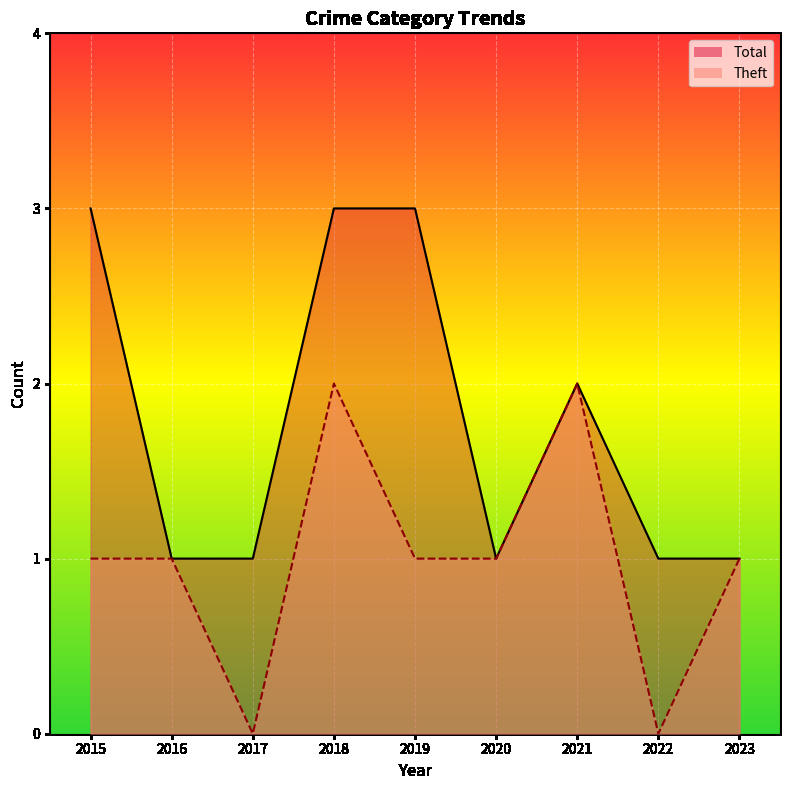

The Total series shows 3 at 2018. True or false?

True